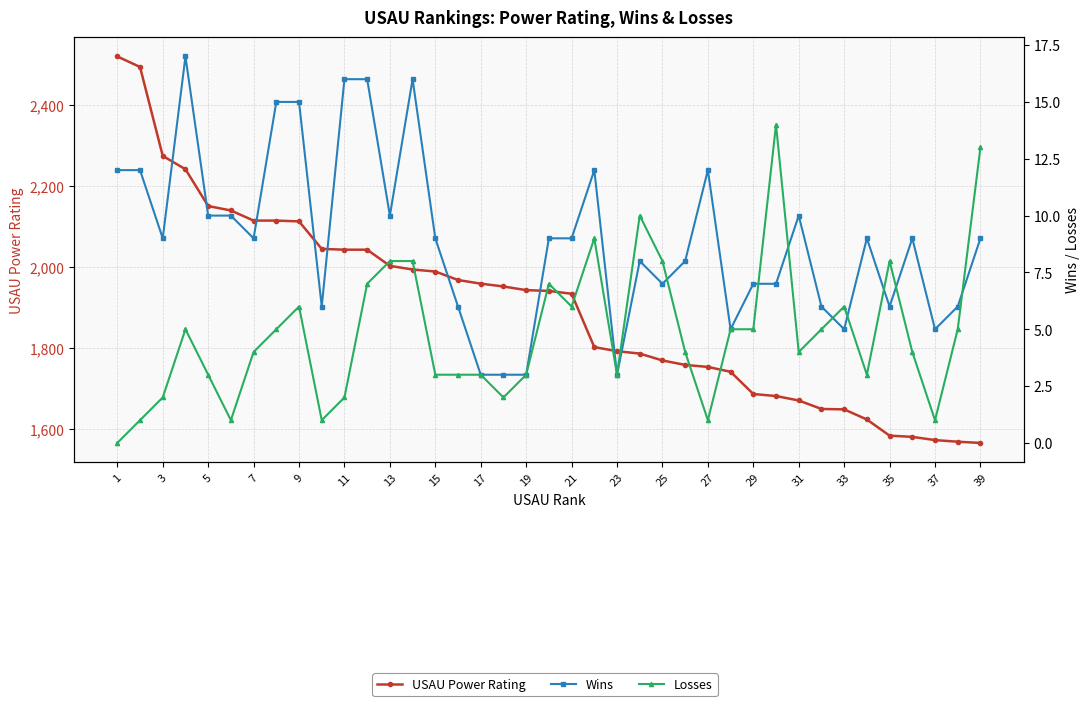

Is the value of Wins at 27 greater than the value of USAU Power Rating at 19?

No